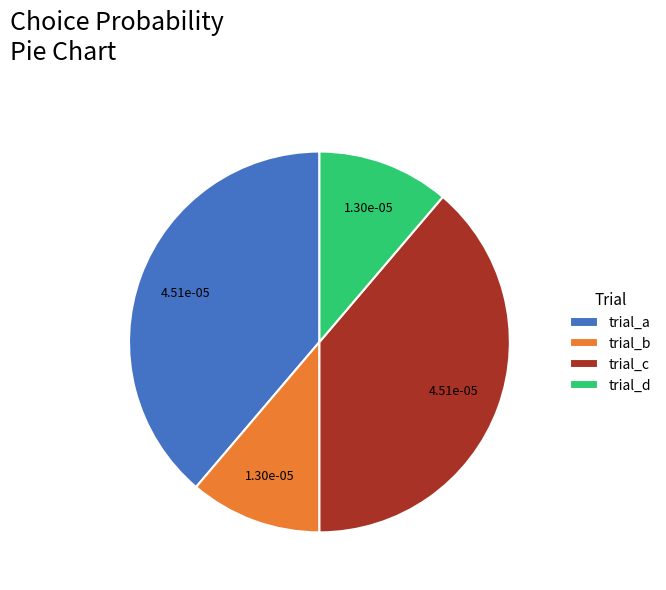

How many slices are in this pie chart?

4